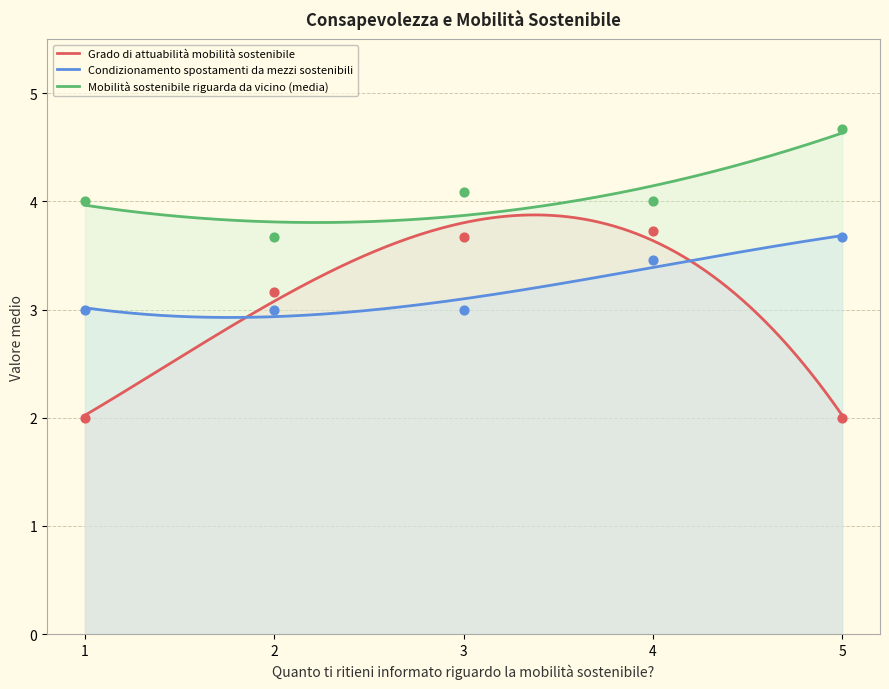

Is the value of Grado di attuabilità mobilità sostenibile at 2 greater than the value of Condizionamento spostamenti da mezzi sostenibili at 5?

No